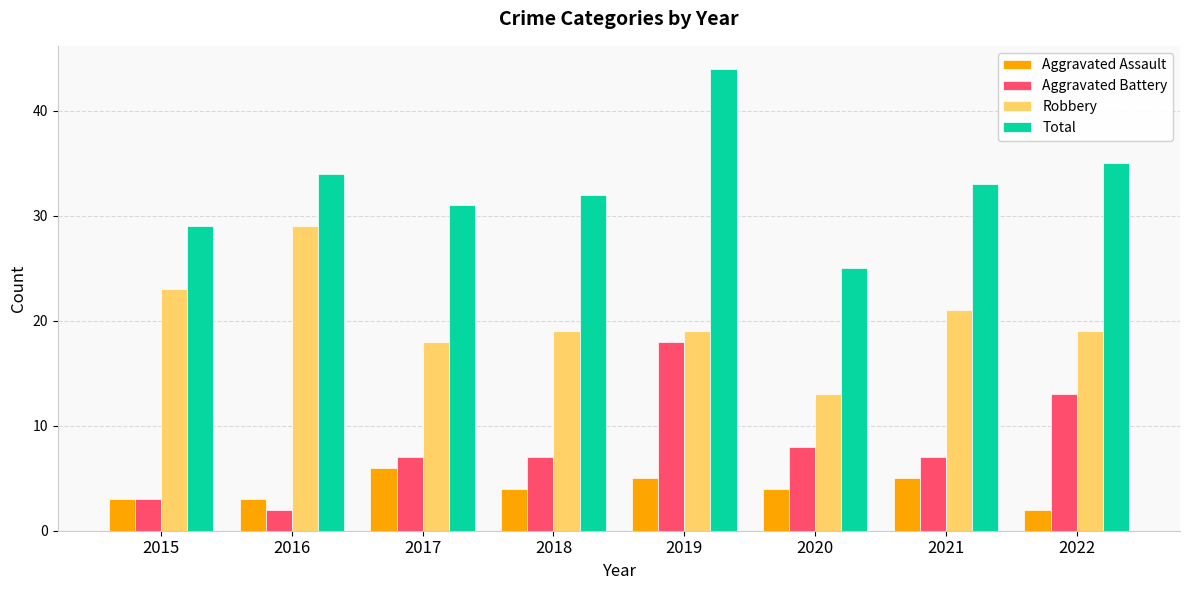

Where does the Aggravated Assault series first go above 4?

2017